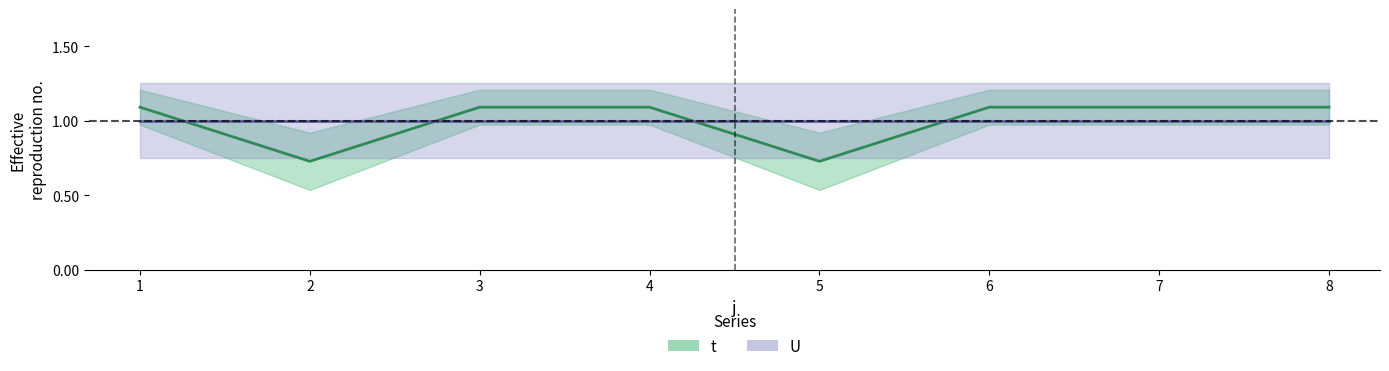

True or false: the data shows 1.1 at 8.

True